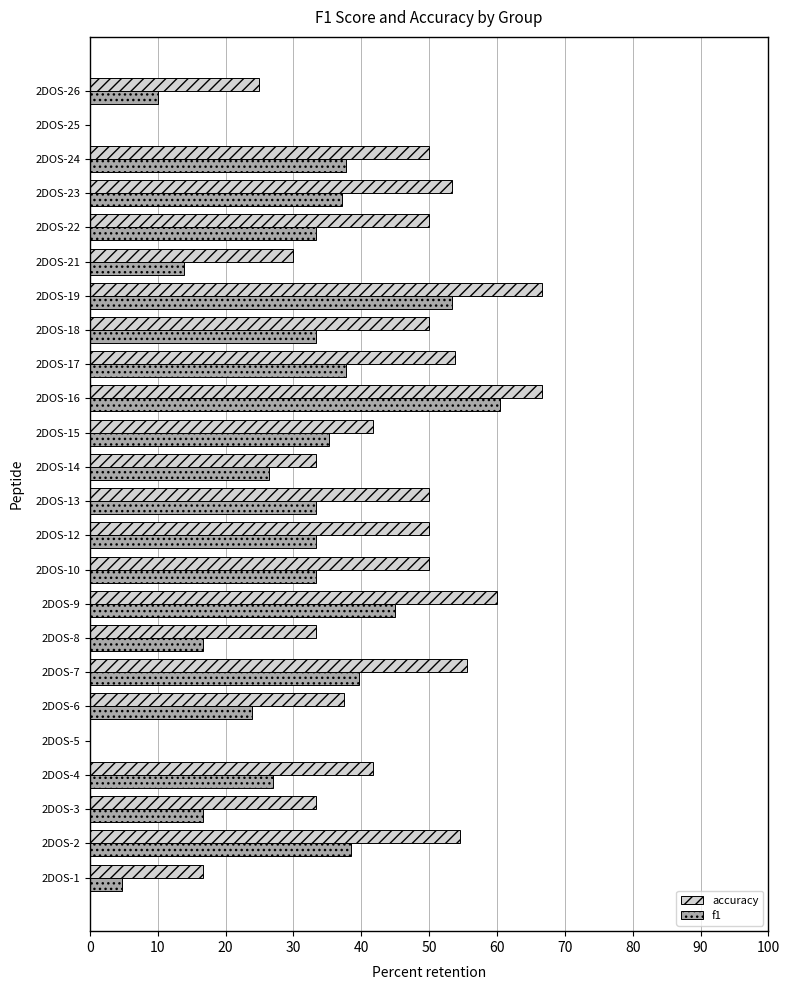

What is the highest value of the accuracy series?

66.7